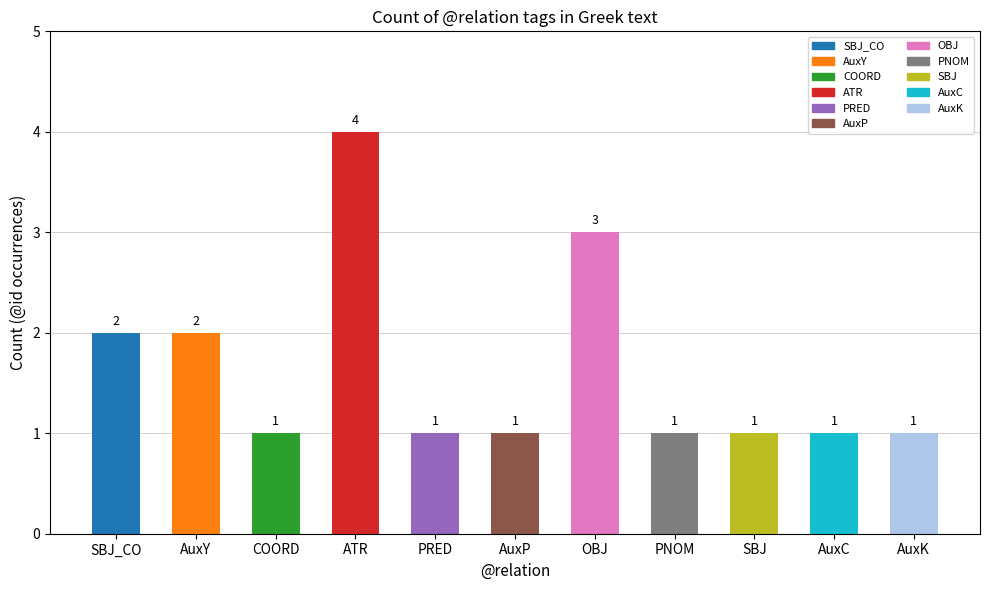

Between AuxY and ATR, which is larger?

ATR